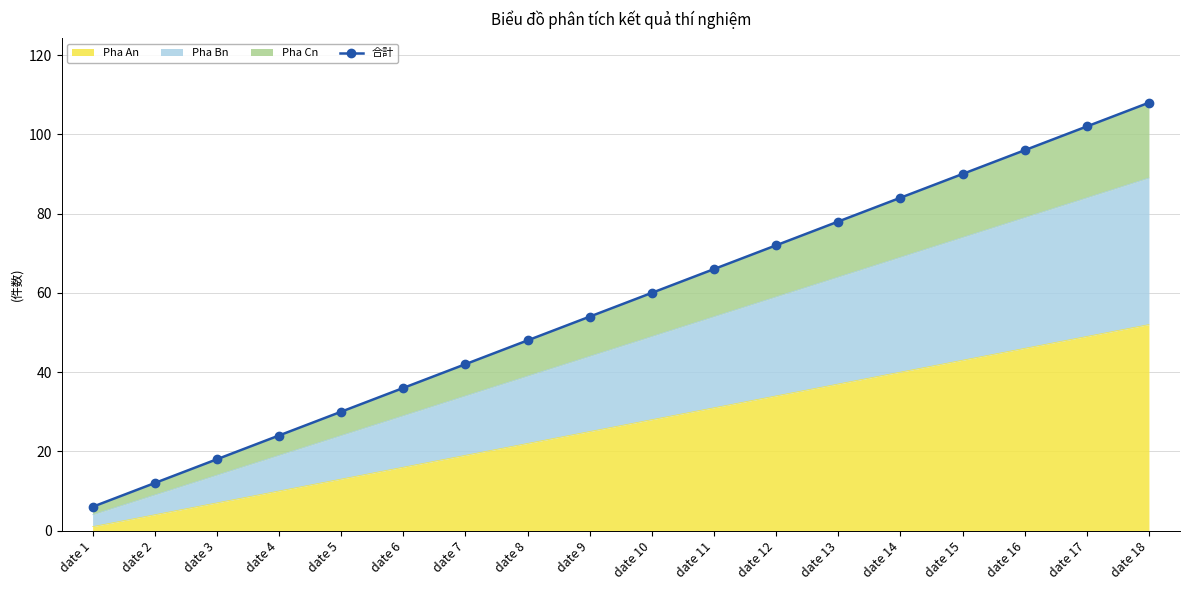

Reading left to right, transcribe all the data shown in this chart.

6	12	18	24	30	36	42	48	54	60	66	72	78	84	90	96	102	108